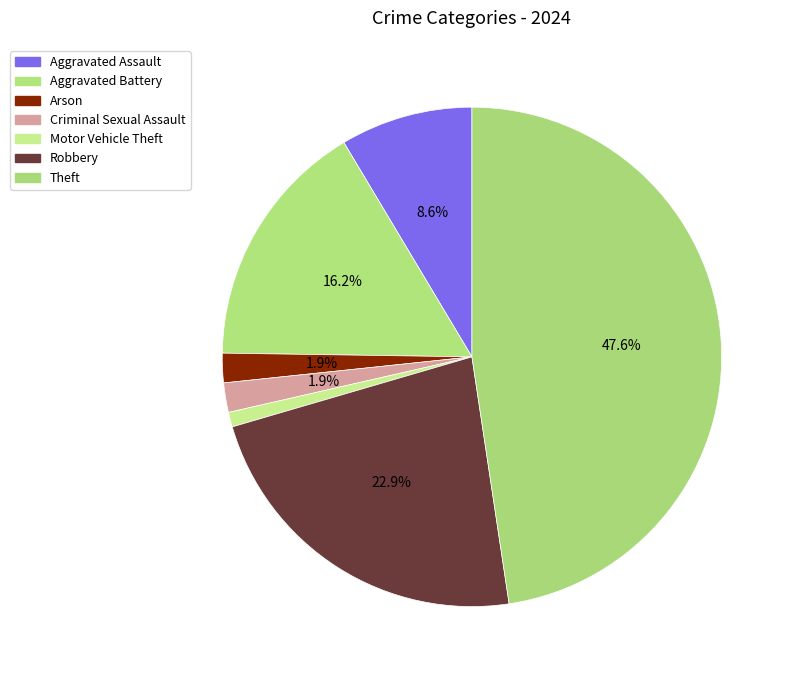

Which slice is the smallest?

Motor Vehicle Theft